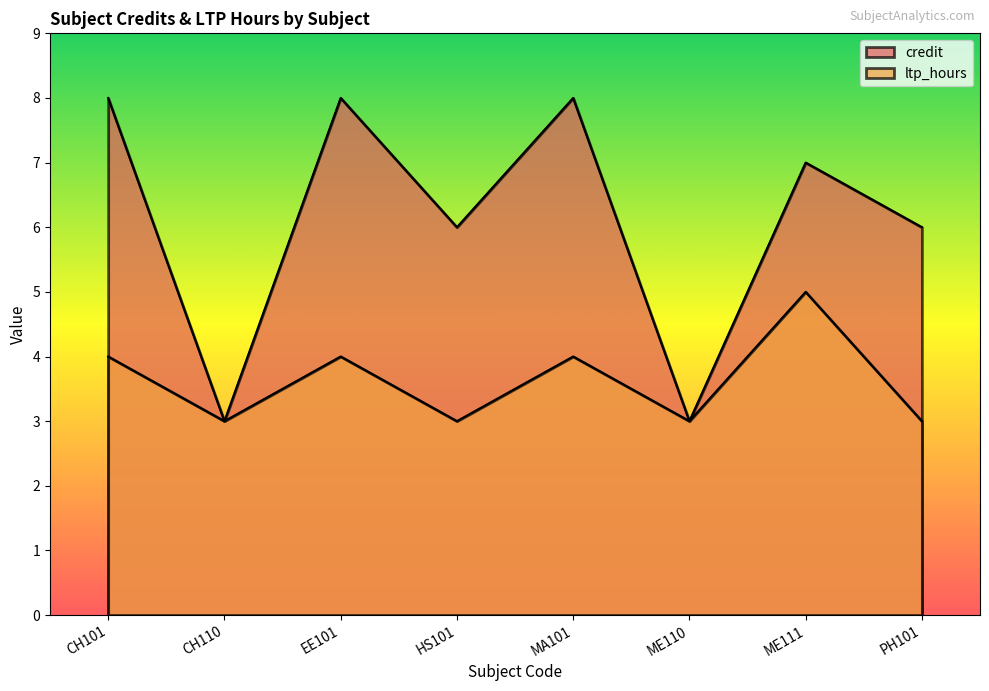

What is the approximate value of credit at EE101?

8